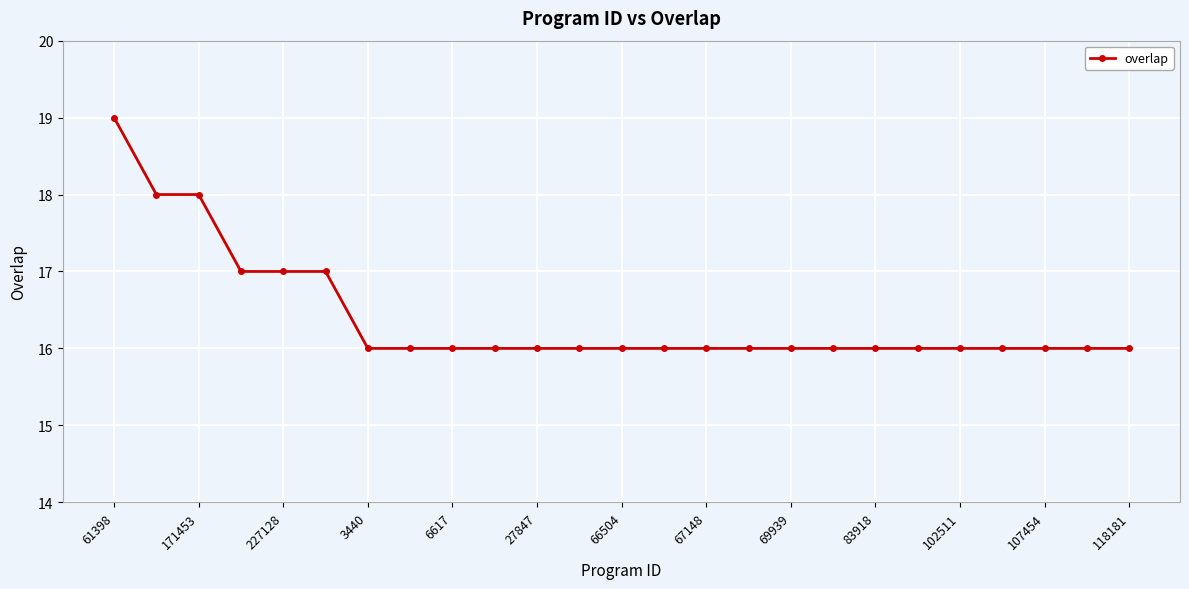

Does the chart display data point markers on the line(s)?

Yes